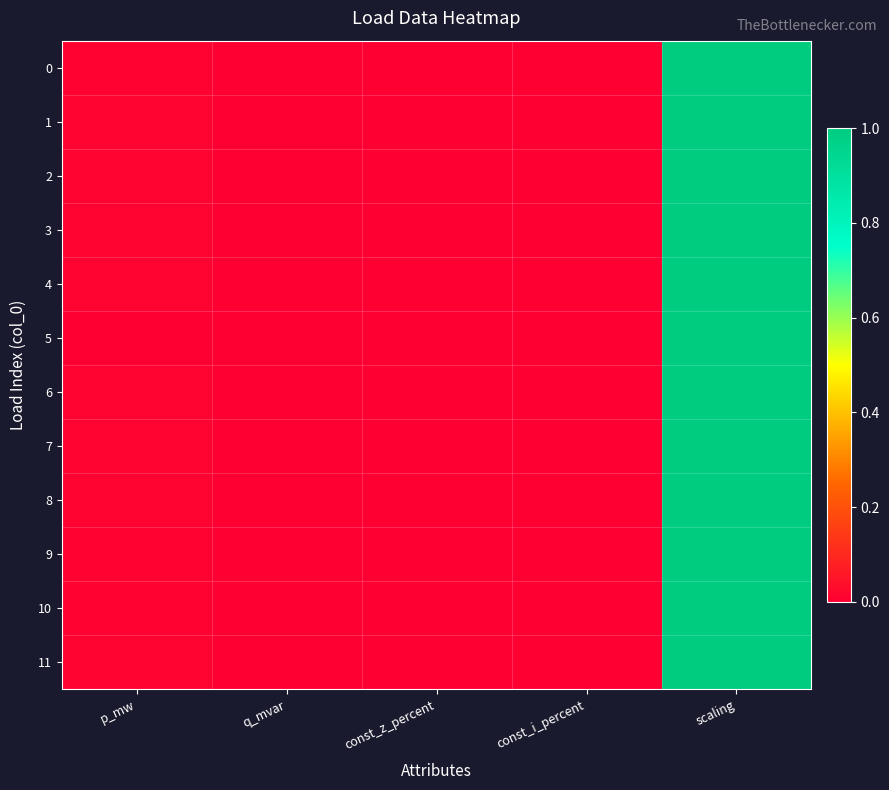

Reading right to left, transcribe all the data shown in this chart.

0: scaling=1.0	const_i_percent=0.0	const_z_percent=0.0	q_mvar=0.0	p_mw=0.0
1: scaling=1.0	const_i_percent=0.0	const_z_percent=0.0	q_mvar=0.0	p_mw=0.0
2: scaling=1.0	const_i_percent=0.0	const_z_percent=0.0	q_mvar=0.0	p_mw=0.0
3: scaling=1.0	const_i_percent=0.0	const_z_percent=0.0	q_mvar=0.0	p_mw=0.0
4: scaling=1.0	const_i_percent=0.0	const_z_percent=0.0	q_mvar=0.0	p_mw=0.0
5: scaling=1.0	const_i_percent=0.0	const_z_percent=0.0	q_mvar=0.0	p_mw=0.0
6: scaling=1.0	const_i_percent=0.0	const_z_percent=0.0	q_mvar=0.0	p_mw=0.0
7: scaling=1.0	const_i_percent=0.0	const_z_percent=0.0	q_mvar=0.0	p_mw=0.0
8: scaling=1.0	const_i_percent=0.0	const_z_percent=0.0	q_mvar=0.0	p_mw=0.0
9: scaling=1.0	const_i_percent=0.0	const_z_percent=0.0	q_mvar=0.0	p_mw=0.0
10: scaling=1.0	const_i_percent=0.0	const_z_percent=0.0	q_mvar=0.0	p_mw=0.0
11: scaling=1.0	const_i_percent=0.0	const_z_percent=0.0	q_mvar=0.0	p_mw=0.0